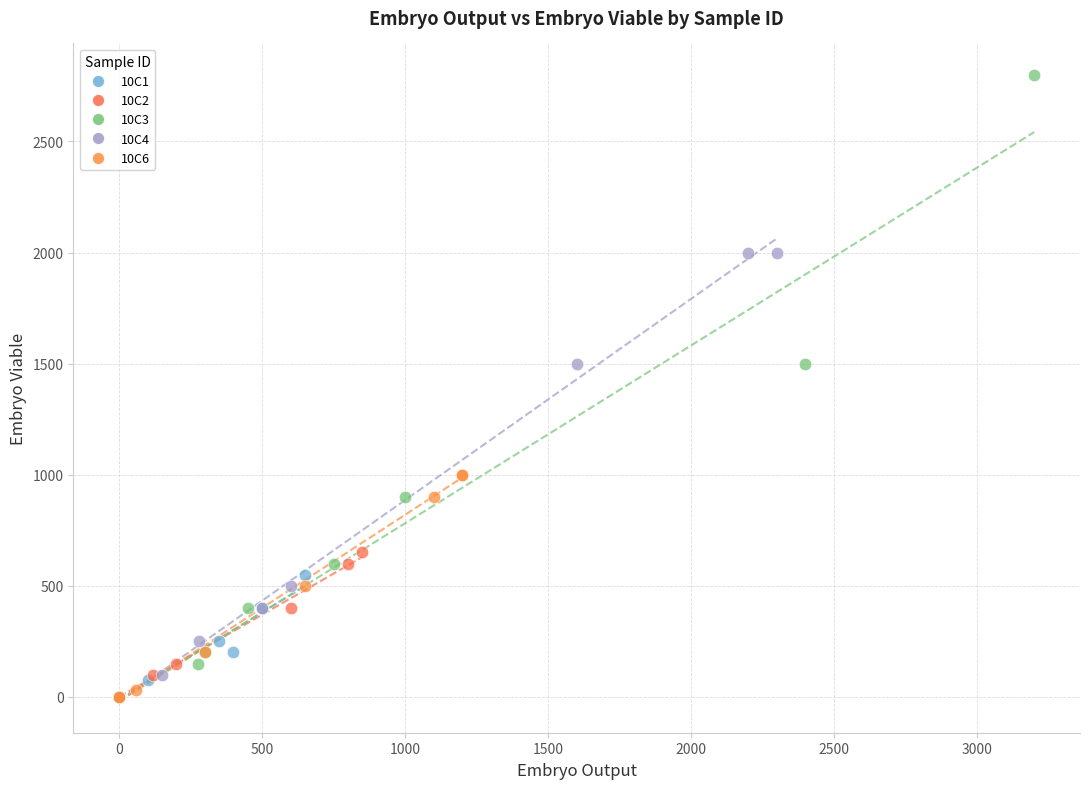

What are all the series names shown in the legend?

10C1, 10C2, 10C3, 10C4, 10C6